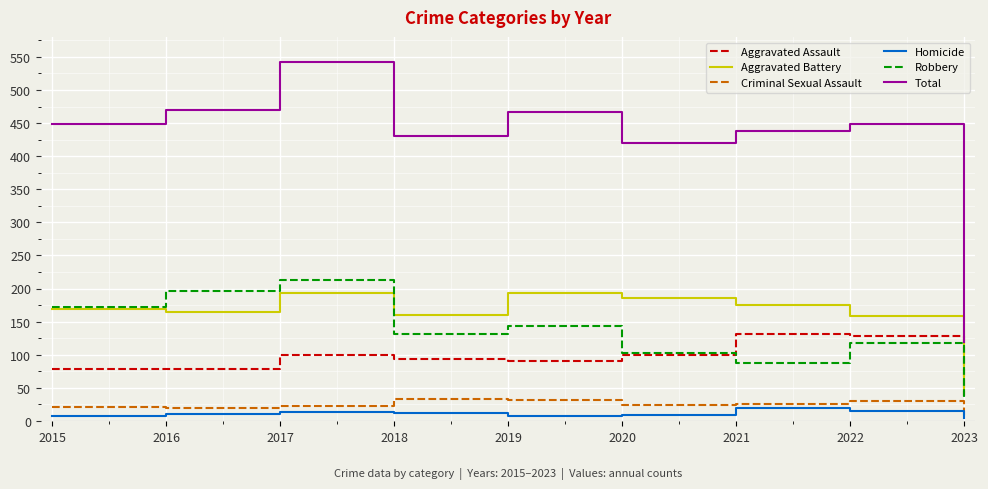

True or false: Total and Criminal Sexual Assault cross at least once.

False